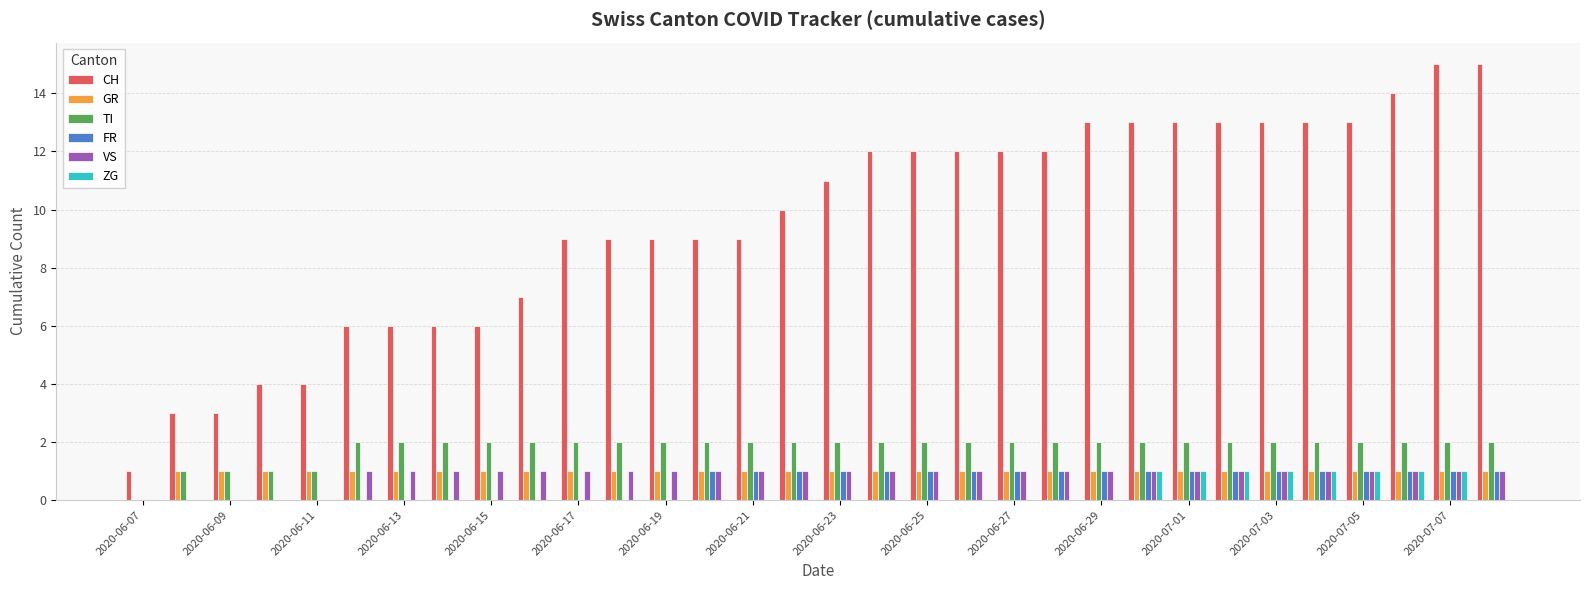

What is the maximum value shown in the chart?

15